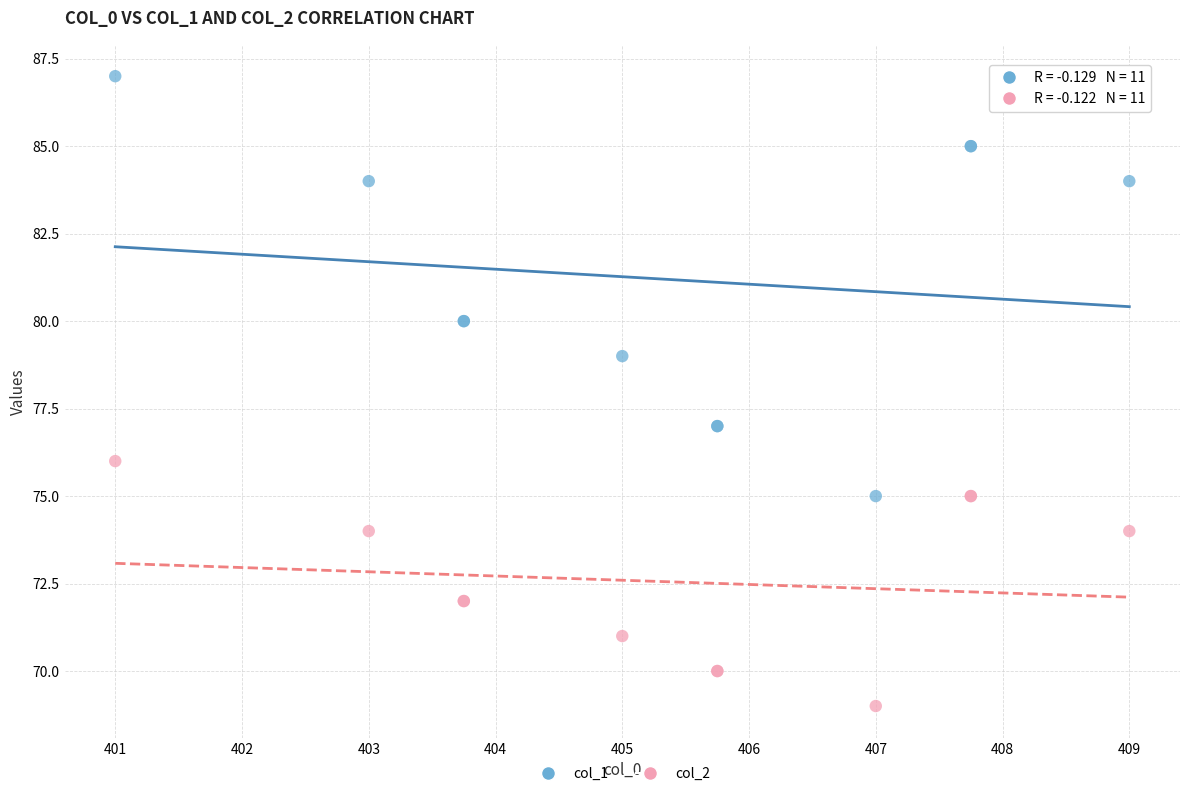

Which series has the widest spread of Y values?

col_1